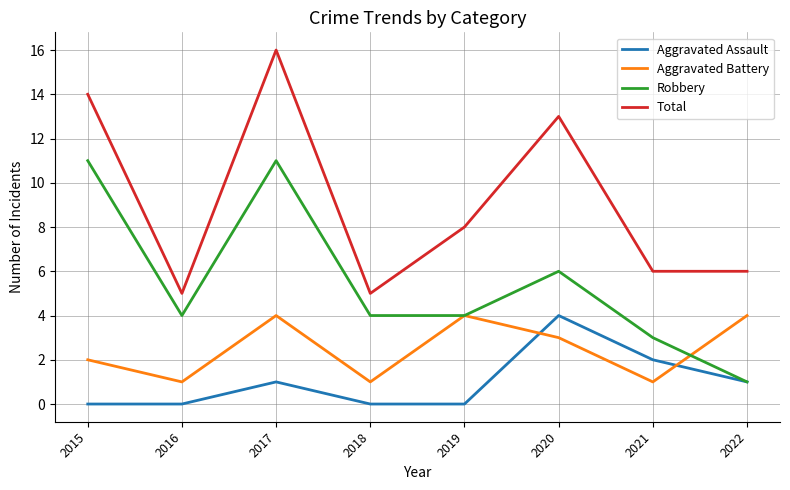

The Robbery series shows 10 at 2020. True or false?

False